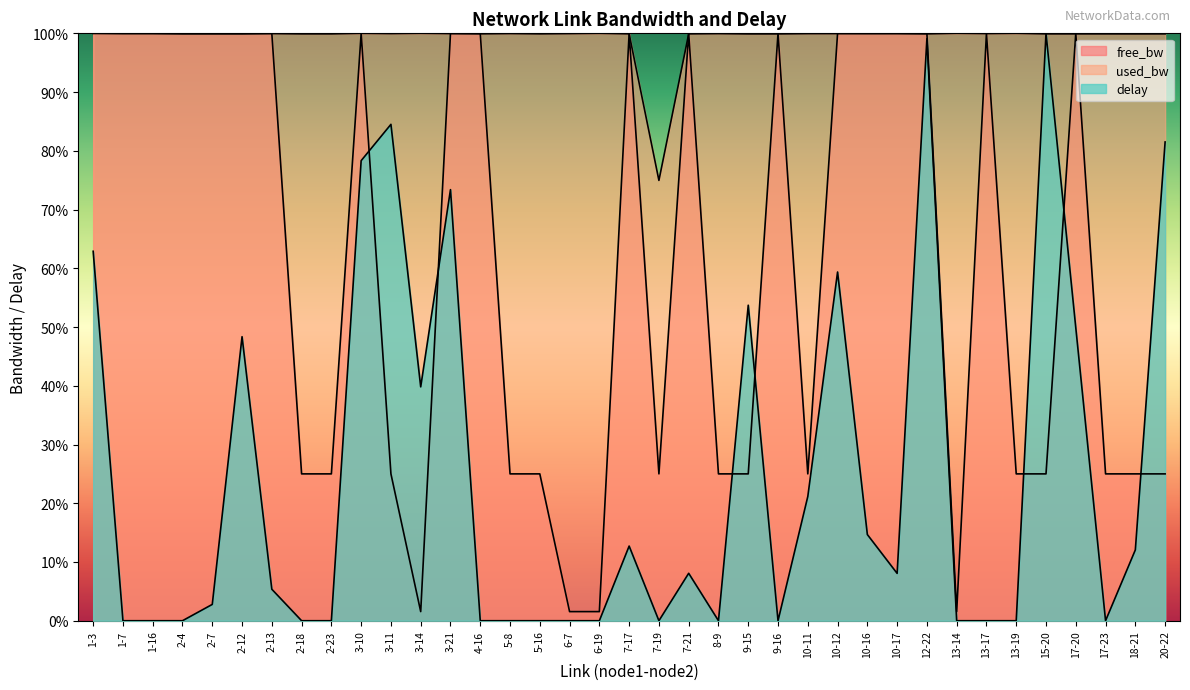

Reading right to left, extract all data points from this chart.

free_bw: 20-22=25.0	18-21=25.0	17-23=25.0	17-20=100.0	15-20=25.0	13-19=25.0	13-17=100.0	13-14=1.5	12-22=100.0	10-17=100.0	10-16=100.0	10-12=100.0	10-11=25.0	9-16=100.0	9-15=25.0	8-9=25.0	7-21=100.0	7-19=25.0	7-17=100.0	6-19=1.5	6-7=1.5	5-16=25.0	5-8=25.0	4-16=100.0	3-21=100.0	3-14=1.5	3-11=25.0	3-10=100.0	2-23=25.0	2-18=25.0	2-13=100.0	2-12=100.0	2-7=100.0	2-4=100.0	1-16=100.0	1-7=100.0	1-3=100.0
used_bw: 20-22=99.9	18-21=99.9	17-23=99.9	17-20=99.9	15-20=99.9	13-19=100.0	13-17=100.0	13-14=100.0	12-22=99.9	10-17=100.0	10-16=99.9	10-12=100.0	10-11=99.9	9-16=99.9	9-15=99.9	8-9=99.9	7-21=99.9	7-19=75.0	7-17=99.9	6-19=100.0	6-7=100.0	5-16=99.9	5-8=100.0	4-16=99.9	3-21=100.0	3-14=100.0	3-11=100.0	3-10=100.0	2-23=99.9	2-18=99.9	2-13=100.0	2-12=99.9	2-7=99.9	2-4=99.9	1-16=100.0	1-7=100.0	1-3=100.0
delay: 20-22=81.5	18-21=12.1	17-23=0.0	17-20=49.9	15-20=100.0	13-19=0.0	13-17=0.0	13-14=0.0	12-22=99.1	10-17=8.1	10-16=14.7	10-12=59.4	10-11=21.1	9-16=0.0	9-15=53.7	8-9=0.0	7-21=8.1	7-19=0.0	7-17=12.7	6-19=0.0	6-7=0.0	5-16=0.0	5-8=0.0	4-16=0.0	3-21=73.4	3-14=39.8	3-11=84.5	3-10=78.3	2-23=0.0	2-18=0.0	2-13=5.4	2-12=48.4	2-7=2.8	2-4=0.0	1-16=0.0	1-7=0.0	1-3=62.9